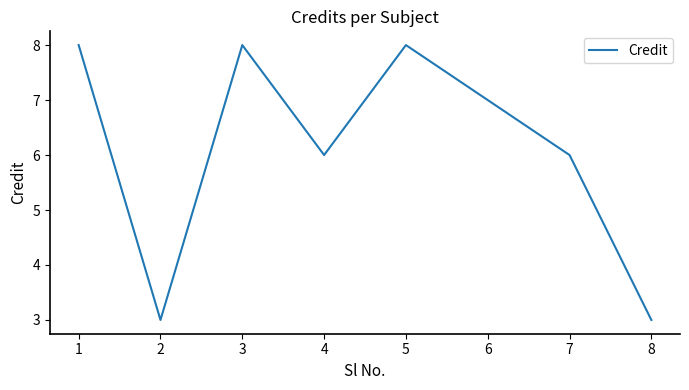

What value does the data have at 8?

3